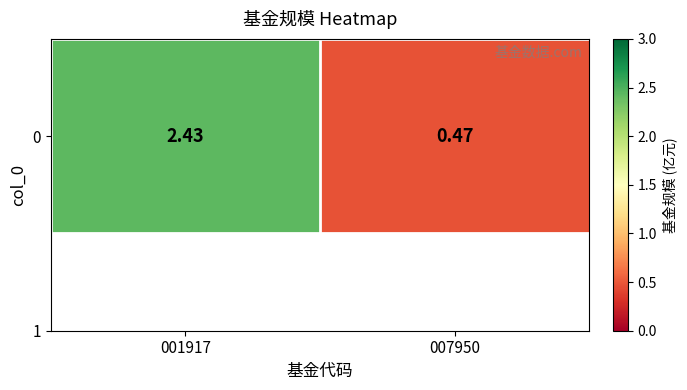

What is the sum of the values at 001917 and 007950?

2.9